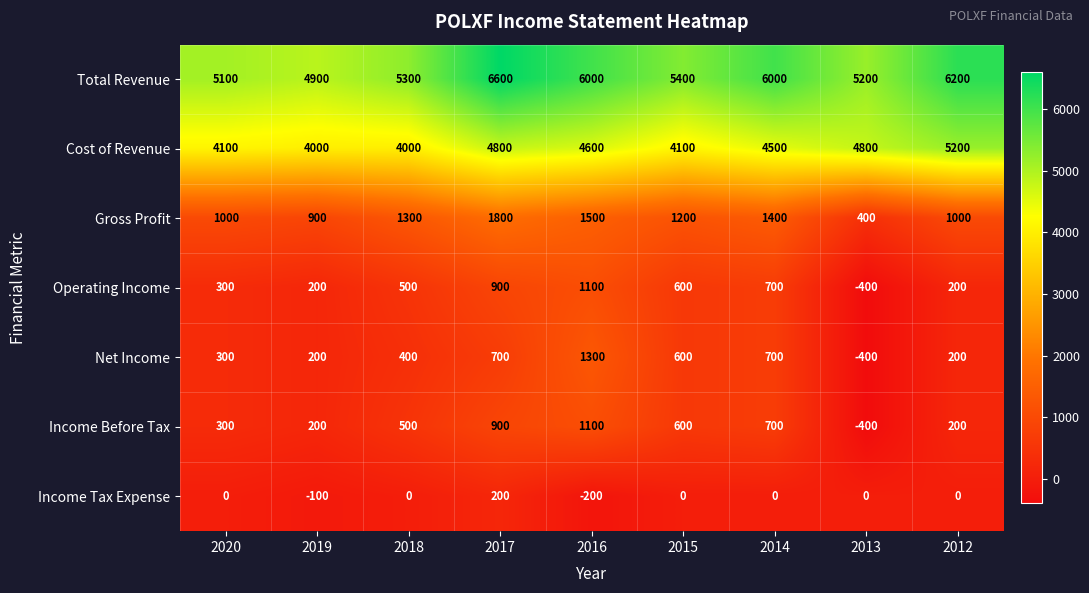

Count the number of categories in the chart.

9